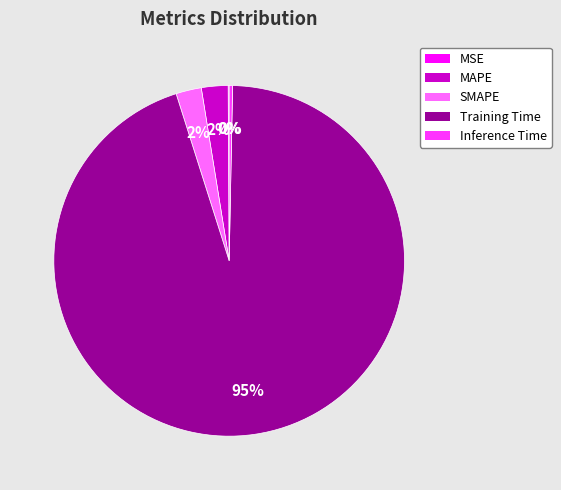

To the nearest percent, what is the average slice percentage?

20%